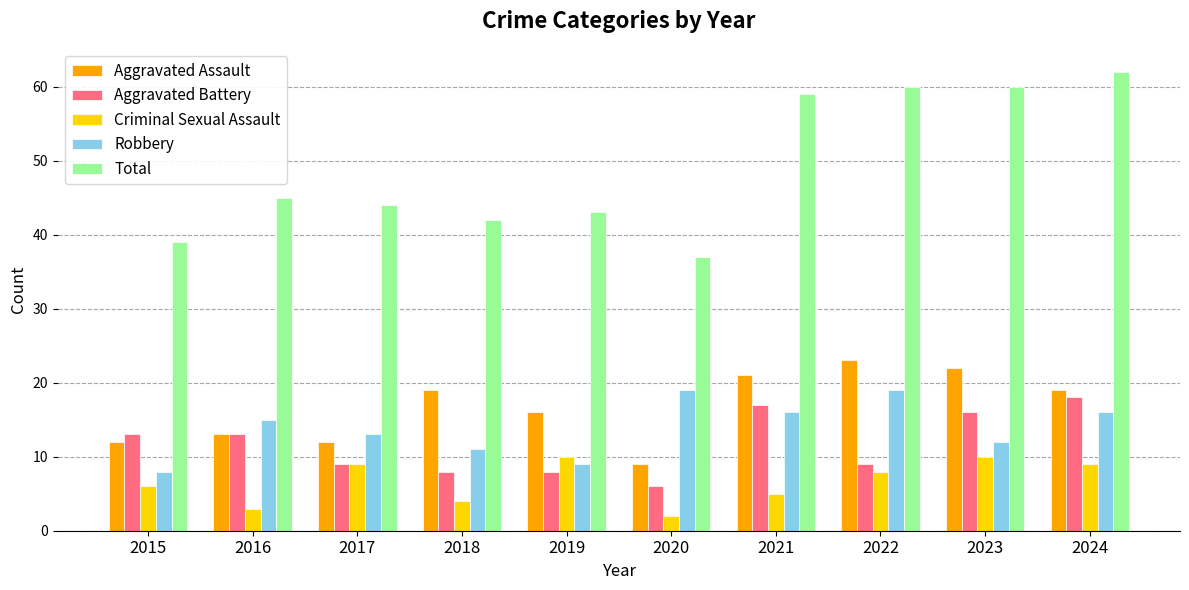

Reading left to right, list all the values displayed in this chart.

Aggravated Assault: 2015=12	2016=13	2017=12	2018=19	2019=16	2020=9	2021=21	2022=23	2023=22	2024=19
Aggravated Battery: 2015=13	2016=13	2017=9	2018=8	2019=8	2020=6	2021=17	2022=9	2023=16	2024=18
Criminal Sexual Assault: 2015=6	2016=3	2017=9	2018=4	2019=10	2020=2	2021=5	2022=8	2023=10	2024=9
Robbery: 2015=8	2016=15	2017=13	2018=11	2019=9	2020=19	2021=16	2022=19	2023=12	2024=16
Total: 2015=39	2016=45	2017=44	2018=42	2019=43	2020=37	2021=59	2022=60	2023=60	2024=62